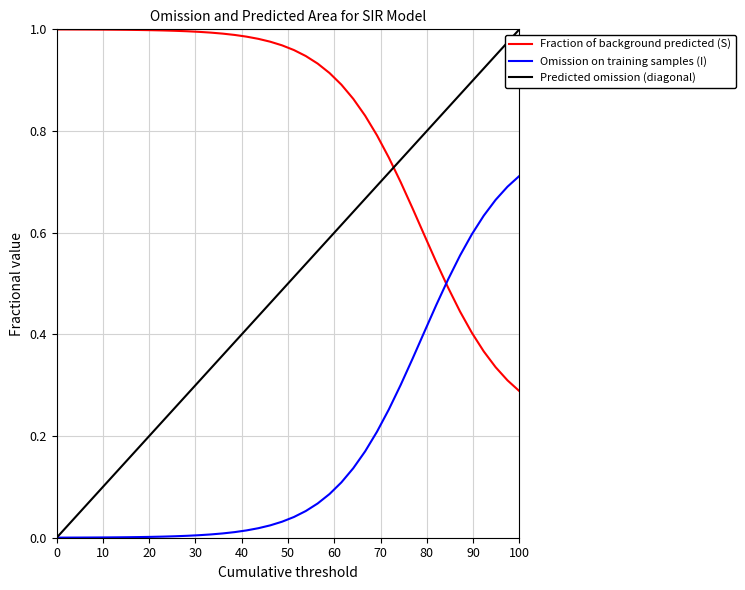

Rank the series by their average value, from highest to lowest.

Fraction of background predicted (S), Predicted omission (diagonal), Omission on training samples (I)